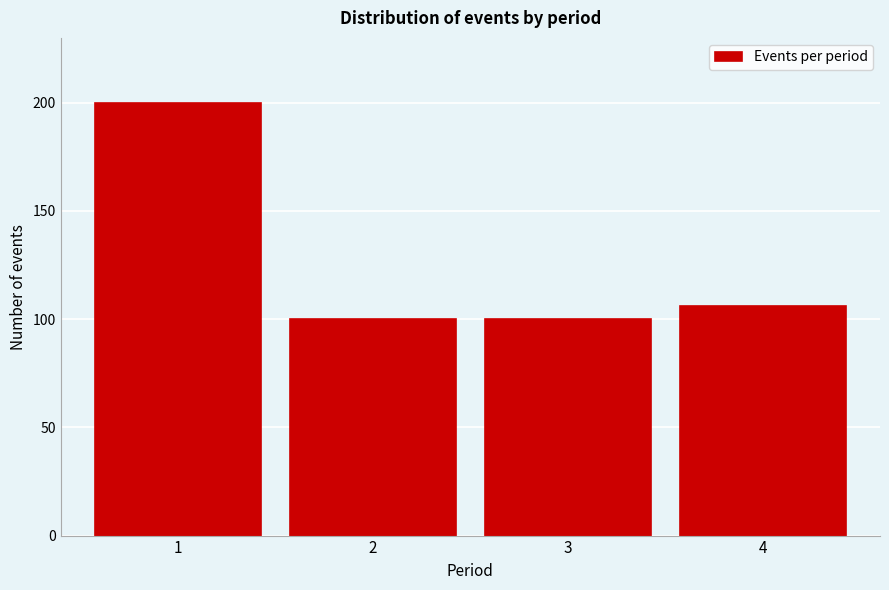

Reading right to left, what are all the values shown in this chart?

106	100	100	200